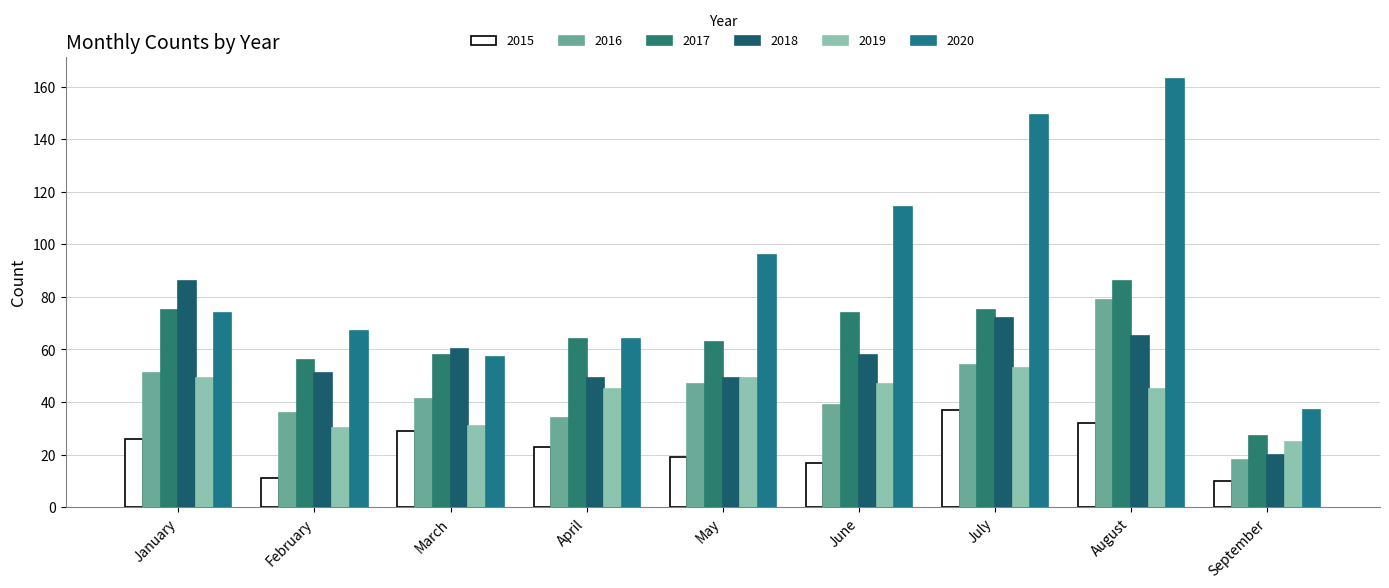

What is the difference between the 2017 values at June and August?

12